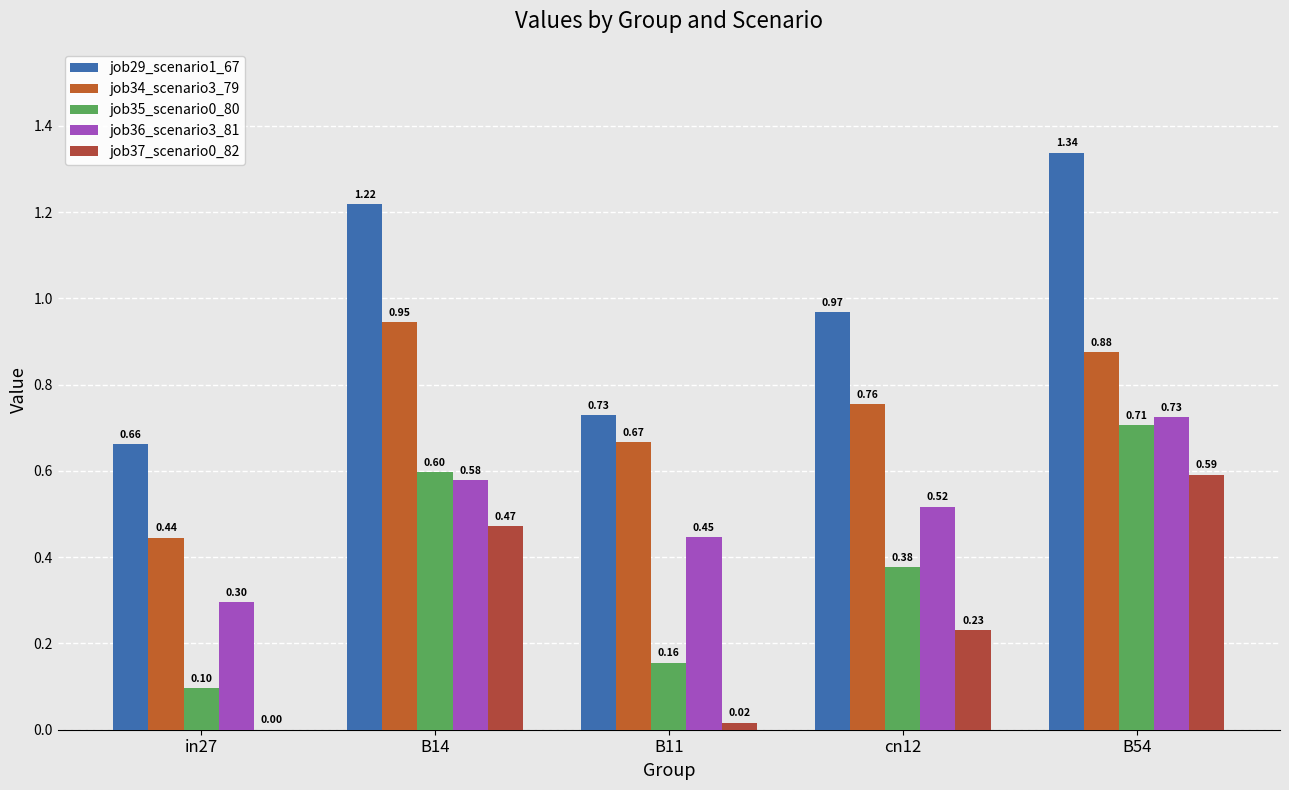

What is the value of the job36_scenario3_81 bar at the 1st from the left?

0.3